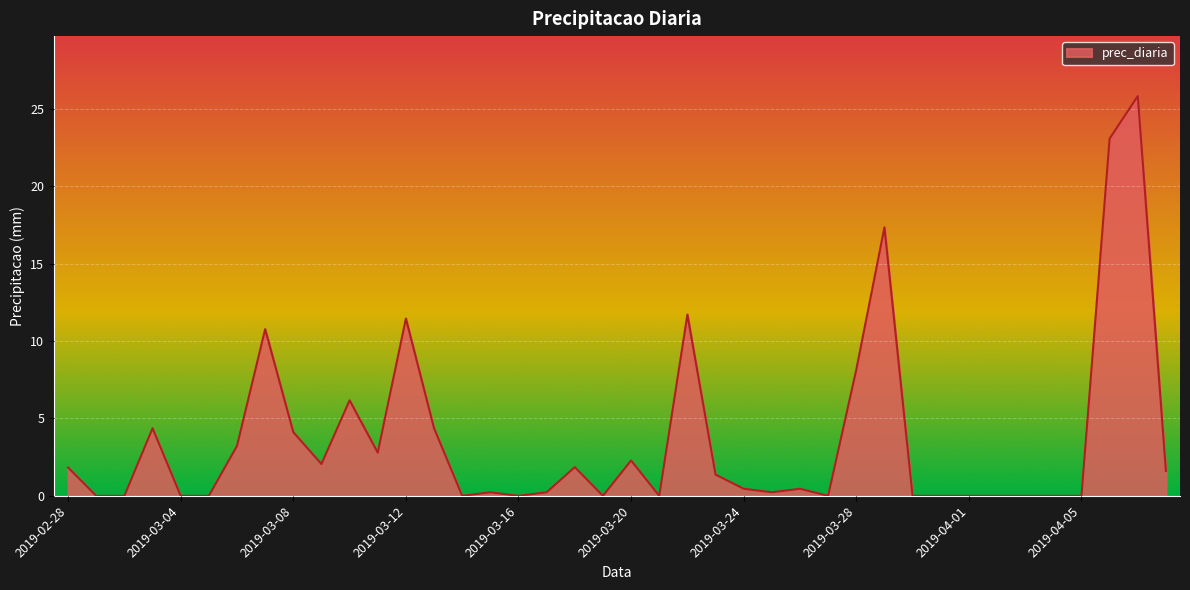

What is the difference between the maximum and minimum values?

25.8